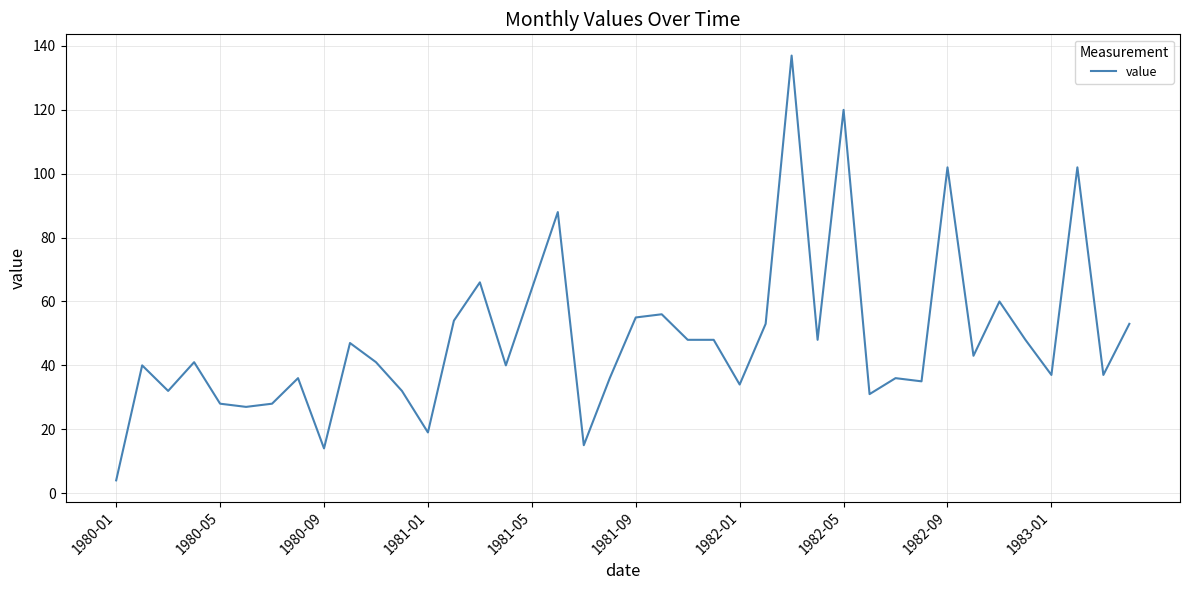

What is the difference between the maximum and minimum values?

133